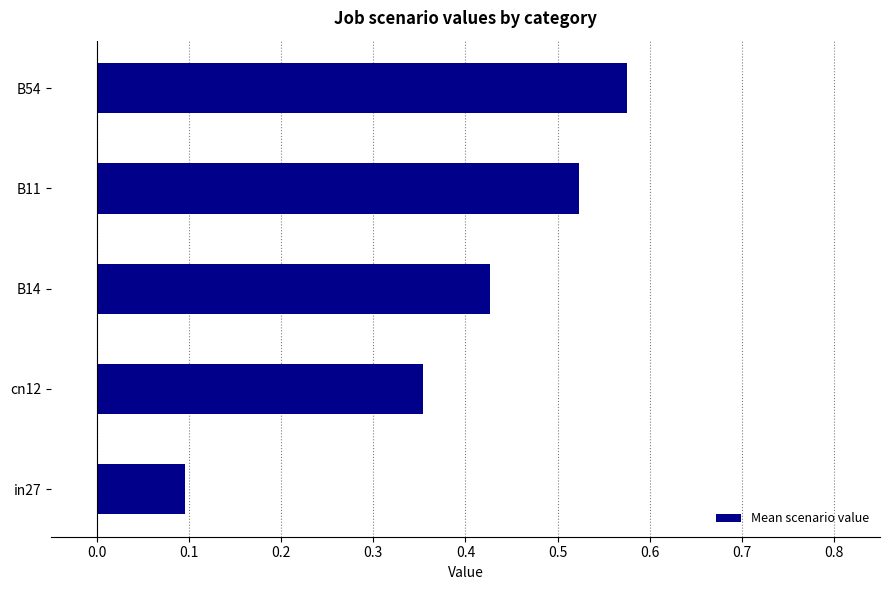

What is the change in value from B11 to B54?

+0.1